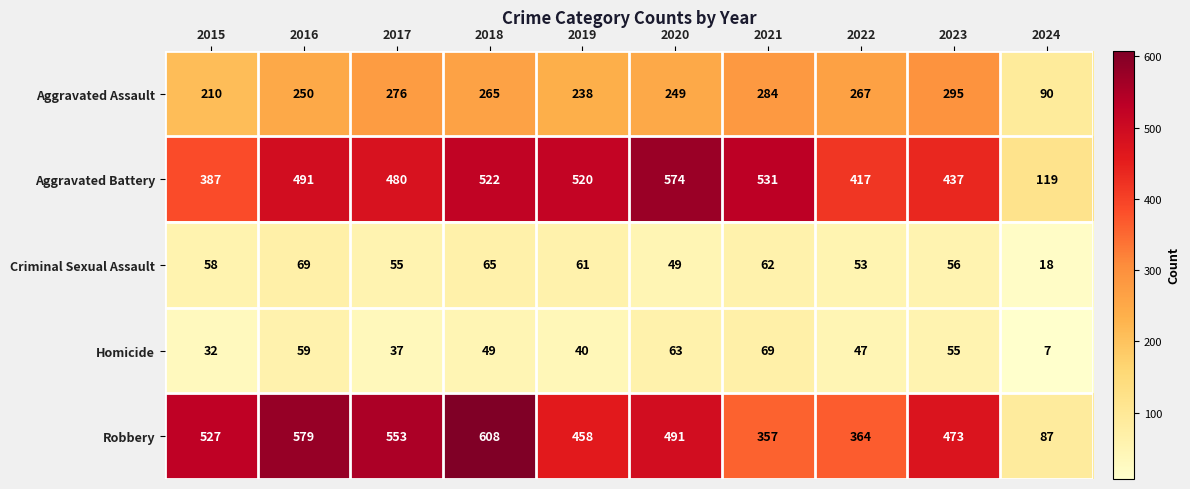

What is the maximum value shown in the chart?

608